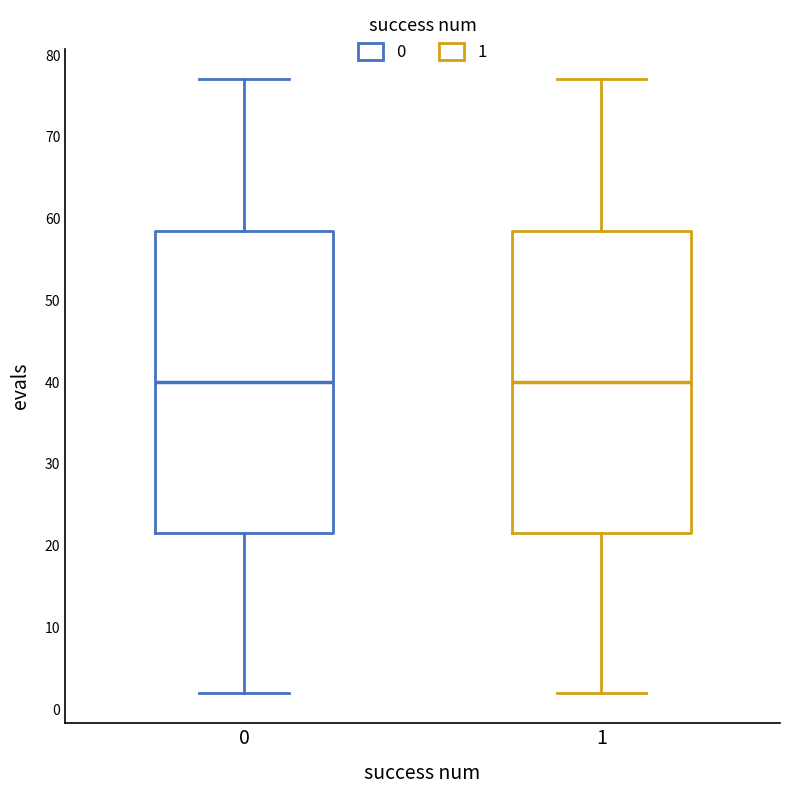

Reading left to right, read every box against the y-axis: the position of its median line, the range the box covers, and the ends of its whiskers. The values are not printed on the chart, so give them approximately, as read against the axis.

0: median 40, box 22 to 59, whiskers 2 to 77
1: median 40, box 22 to 59, whiskers 2 to 77